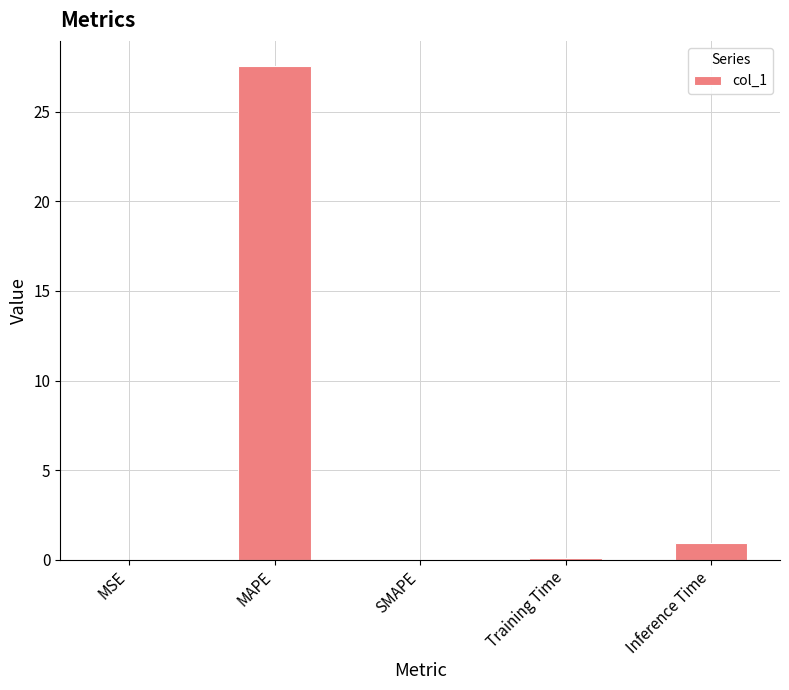

What is the maximum value shown in the chart?

27.6